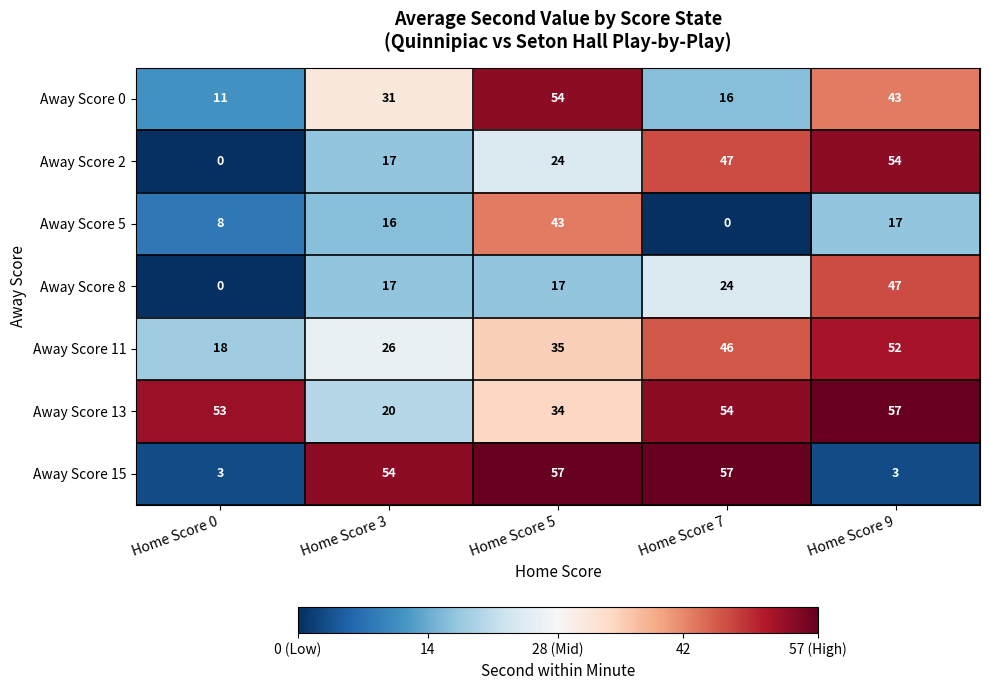

The value of Away Score 15 at Home Score 3 is 54. True or false?

True